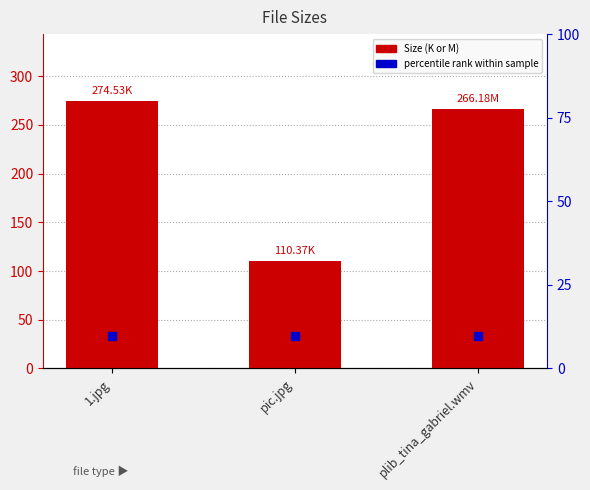

Are the bars grouped side by side (vs. stacked)?

No